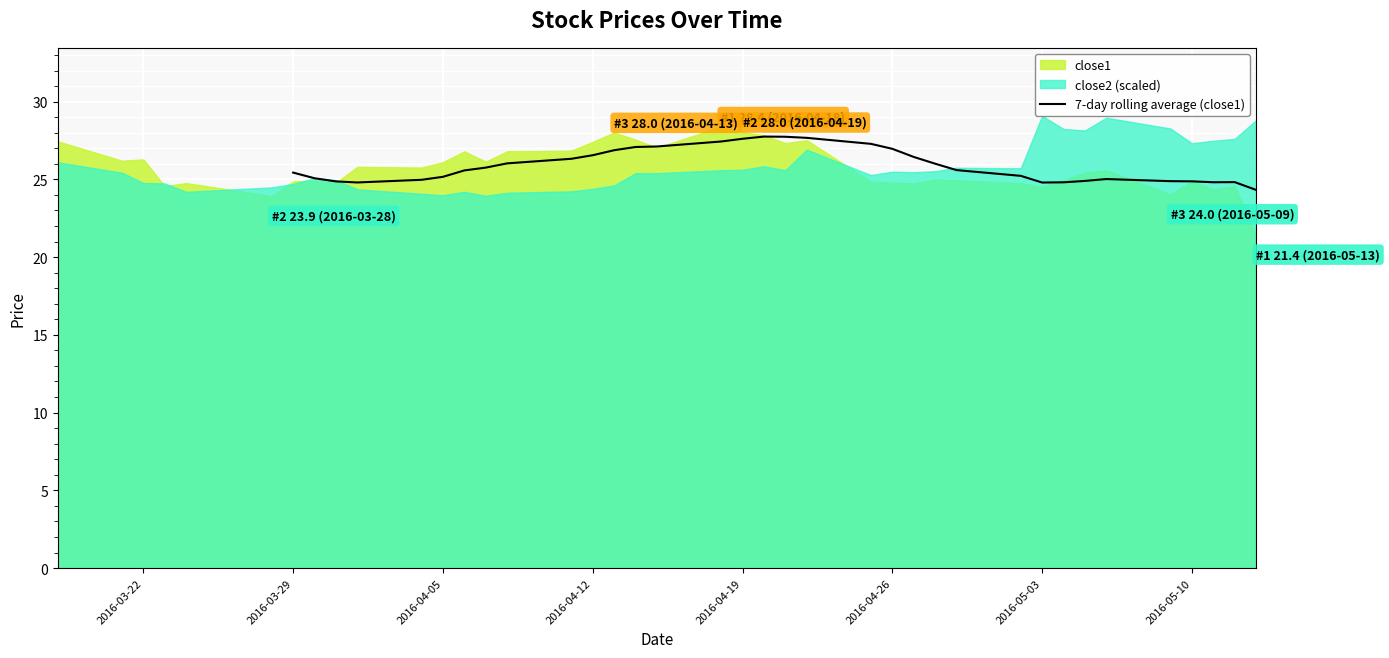

What is the difference between the maximum and second lowest values?

3.0